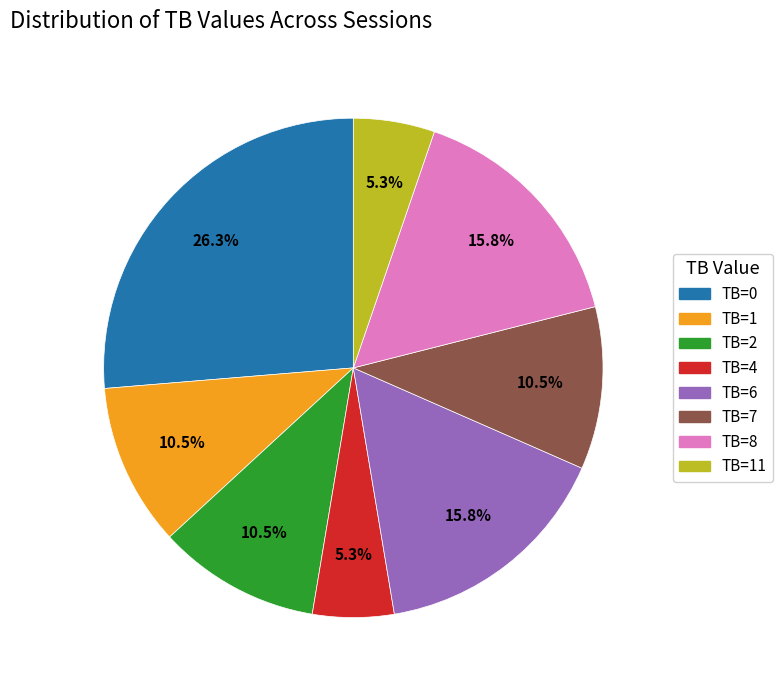

Is there a majority slice in this chart?

No